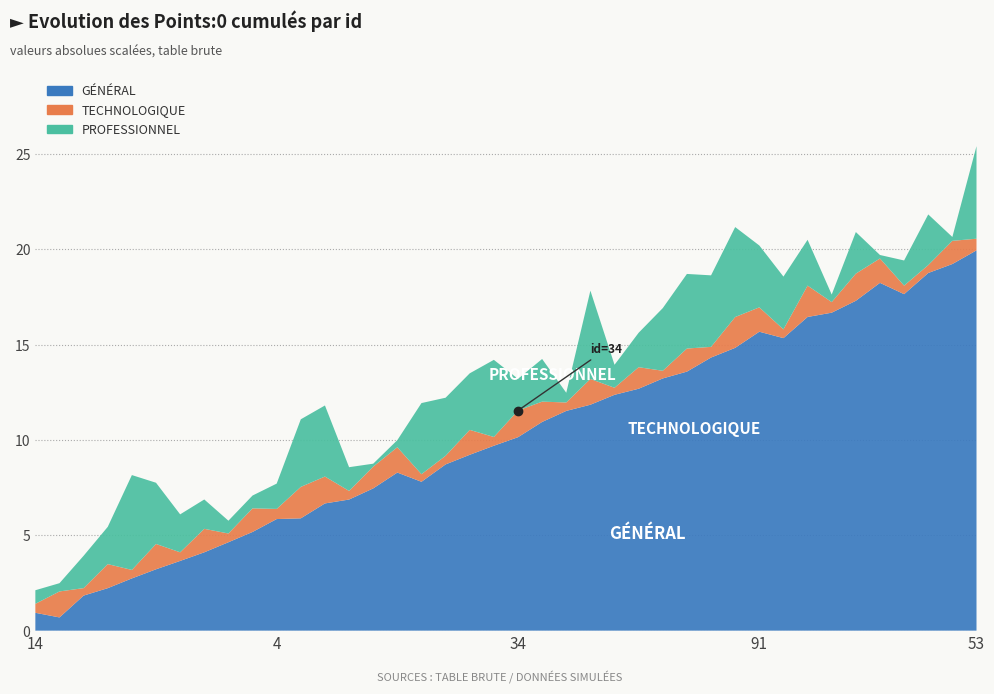

At which label does PROFESSIONNEL reach its peak?

66